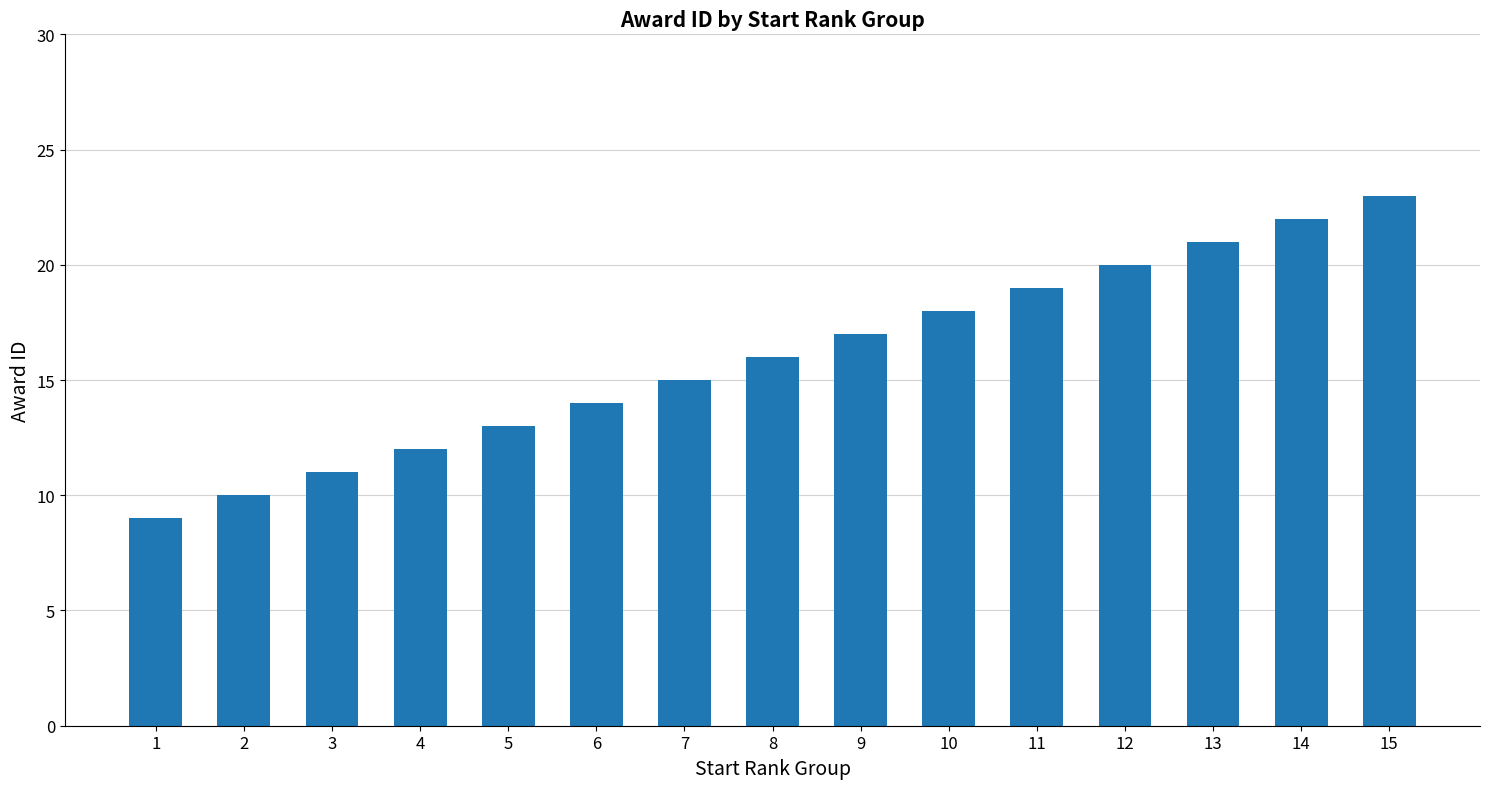

What is the average value?

16